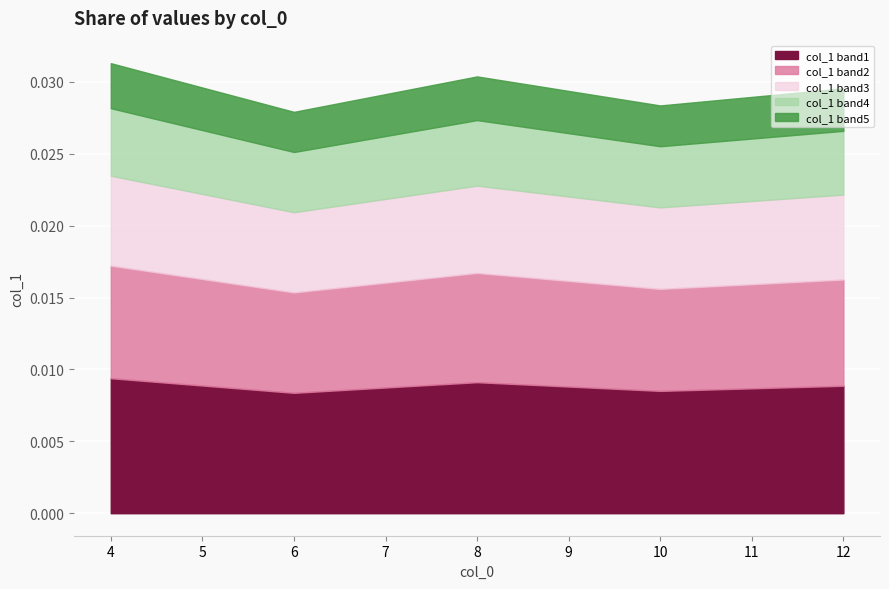

Rank the categories by value from lowest to highest.

6.0, 10.0, 12.0, 8.0, 4.0